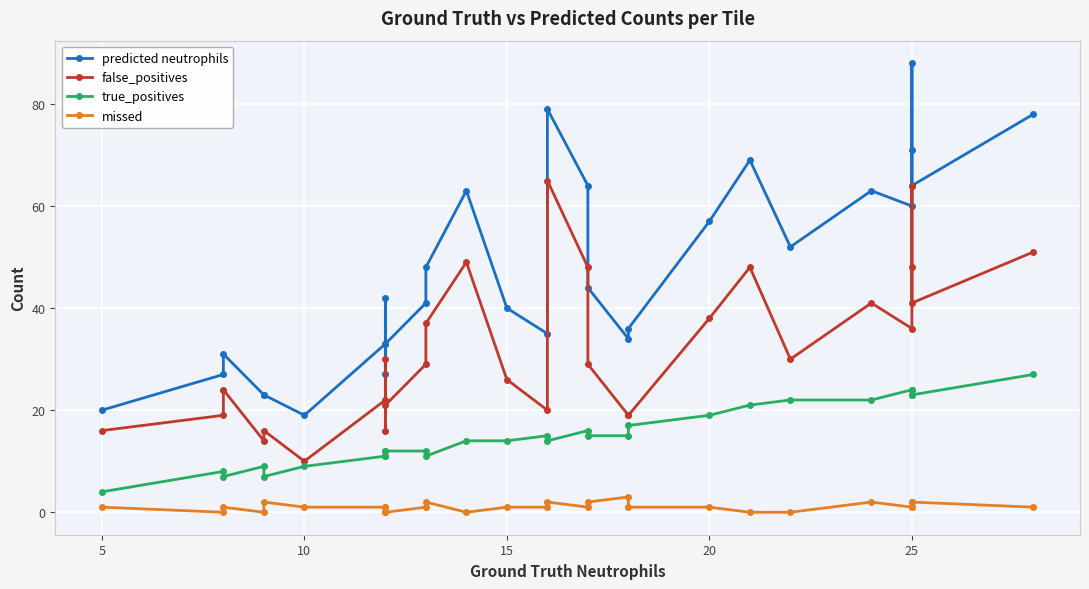

How many data points in missed are above 1?

8